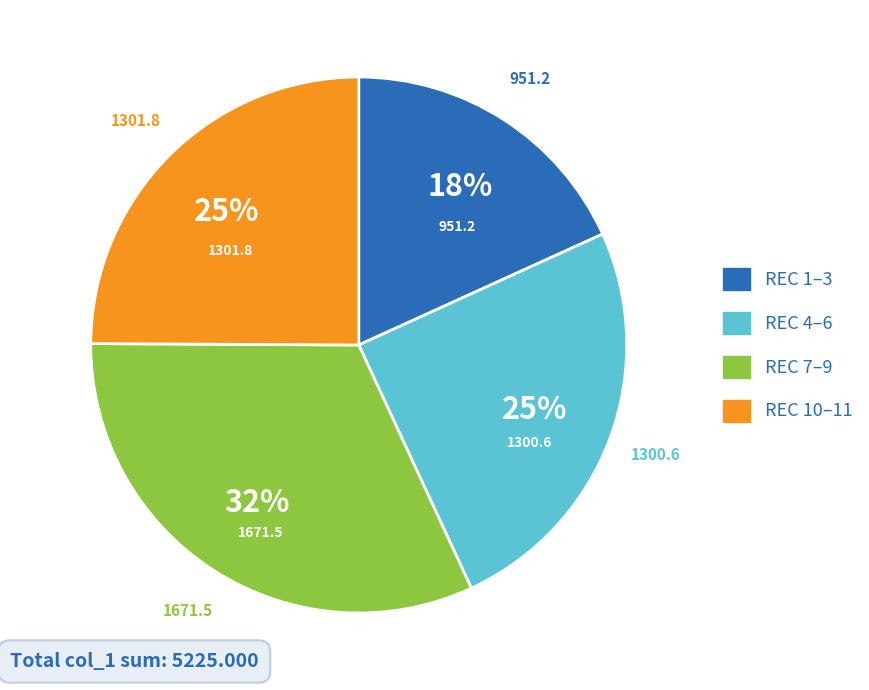

Is there a majority slice in this chart?

No